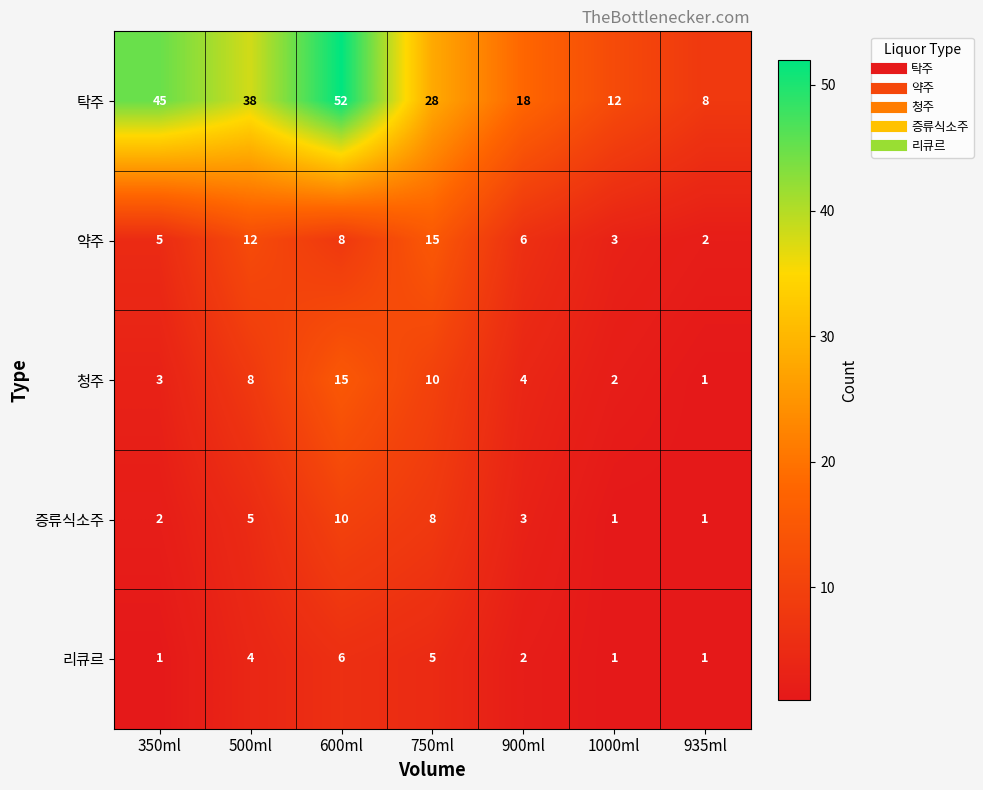

True or false: 약주 has a value of 5 at 600ml.

False